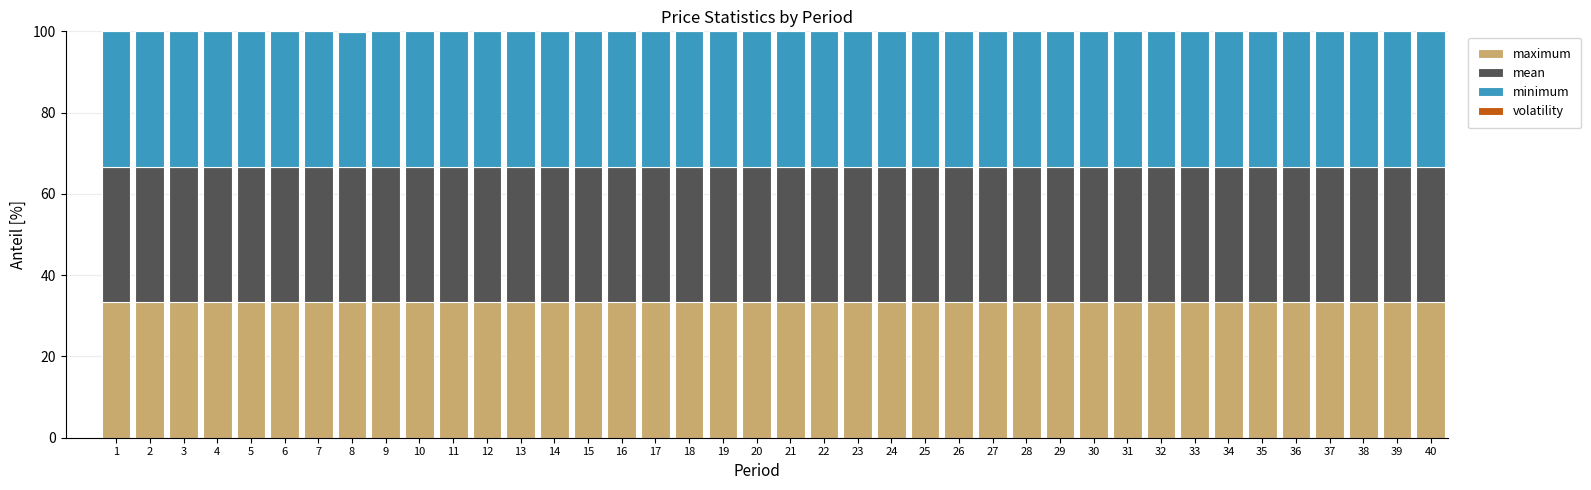

Is it true that maximum equals 33.3 at 36?

True